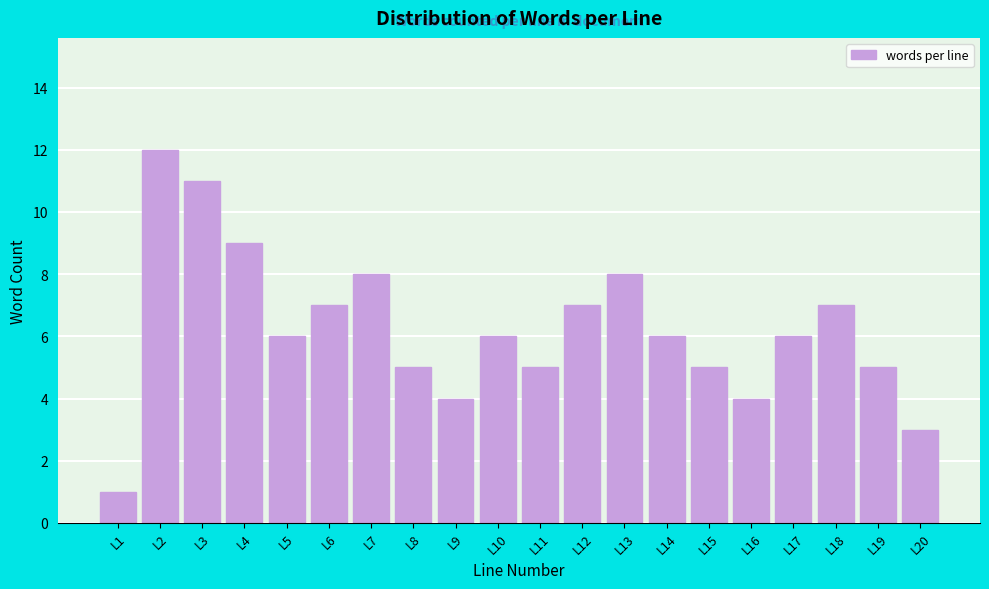

Reading left to right, extract all data points from this chart.

L1=1	L2=12	L3=11	L4=9	L5=6	L6=7	L7=8	L8=5	L9=4	L10=6	L11=5	L12=7	L13=8	L14=6	L15=5	L16=4	L17=6	L18=7	L19=5	L20=3